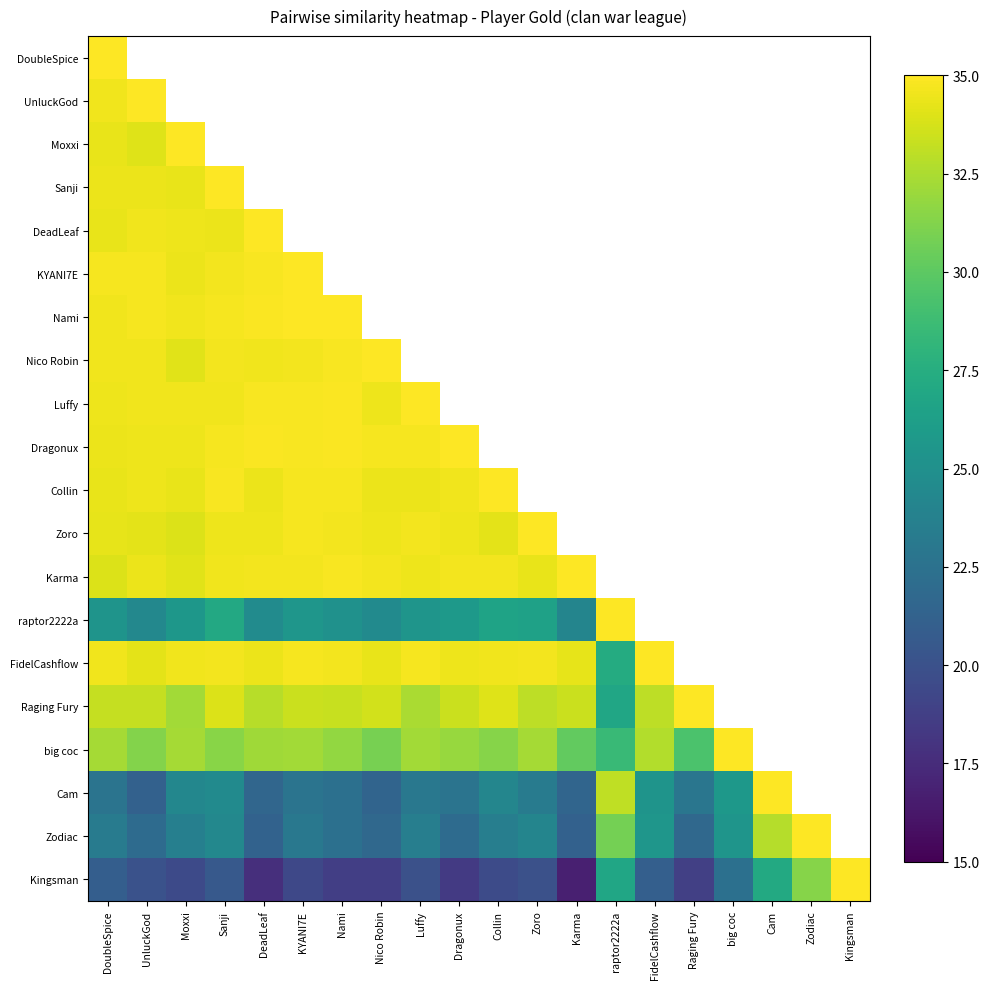

At which label is Luffy closest to 34?

DoubleSpice